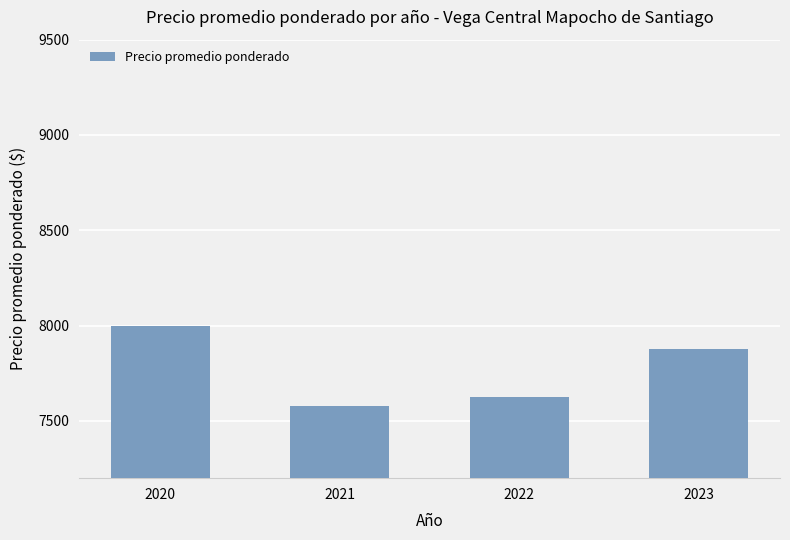

Where does the data first go above 7875?

2020